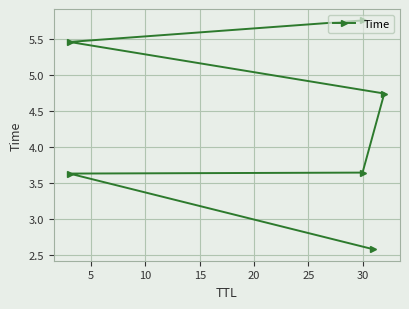

Does the chart display data point markers on the line(s)?

Yes